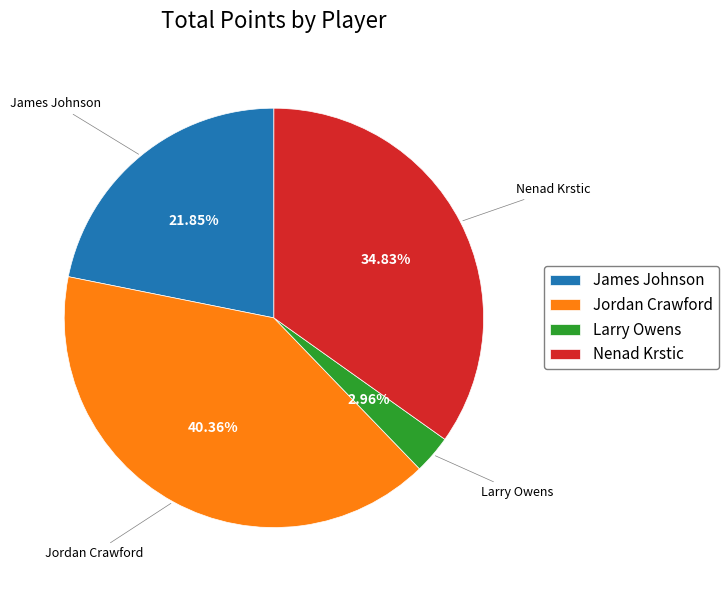

Which has a higher value, Nenad Krstic or Jordan Crawford?

Jordan Crawford